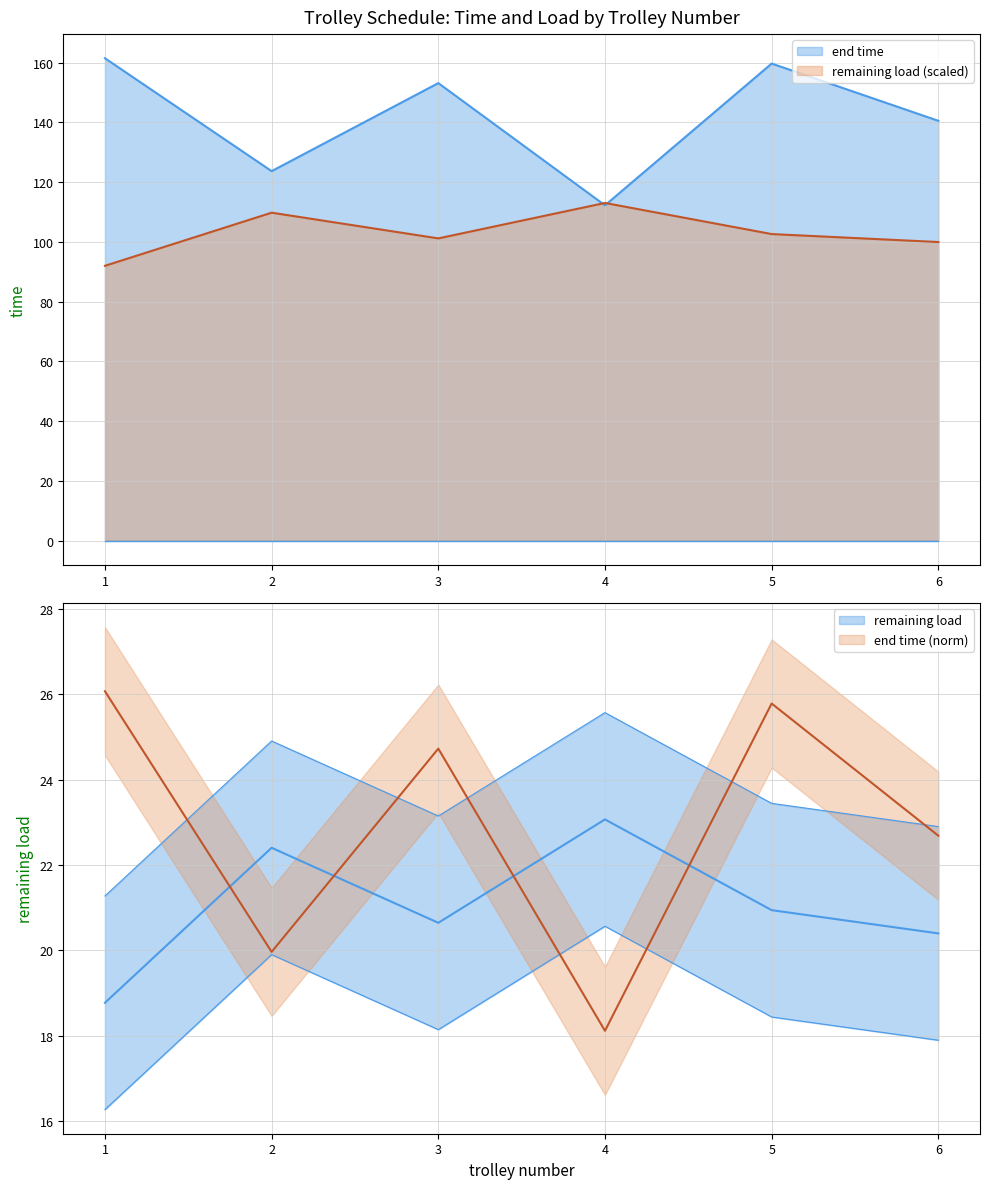

Reading right to left, extract all data points from this chart.

end time: 140.5	159.7	112.2	153.1	123.7	161.4
remaining load: 99.9	102.6	113.0	101.2	109.8	92.0